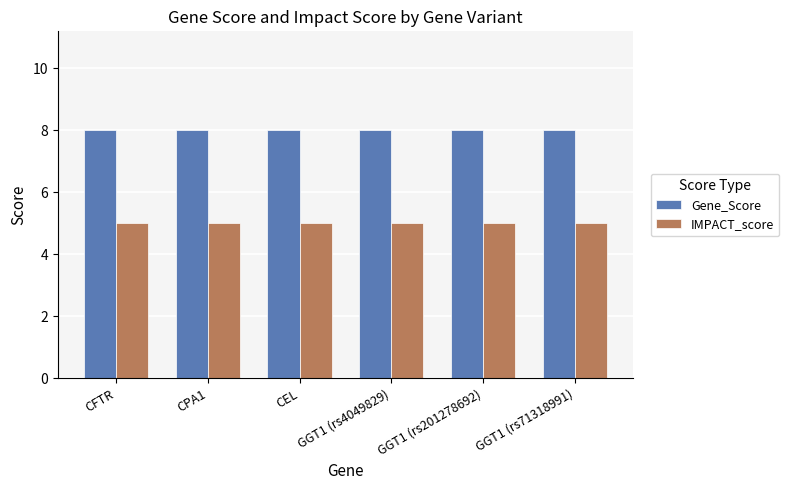

What is the label of the 1st bar from the left?

CFTR